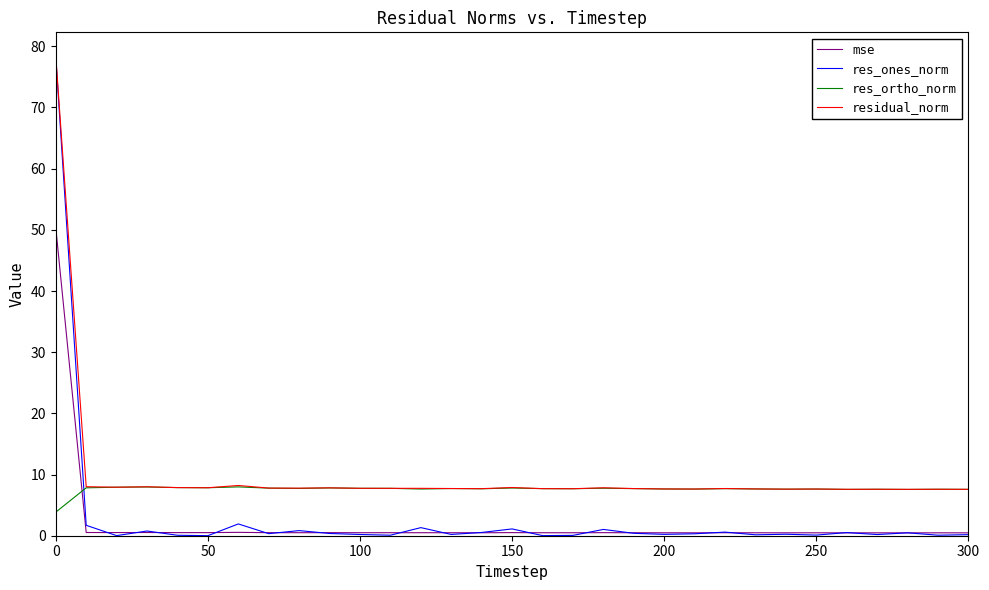

Which series ends up on top after the final intersection of res_ones_norm and mse?

mse